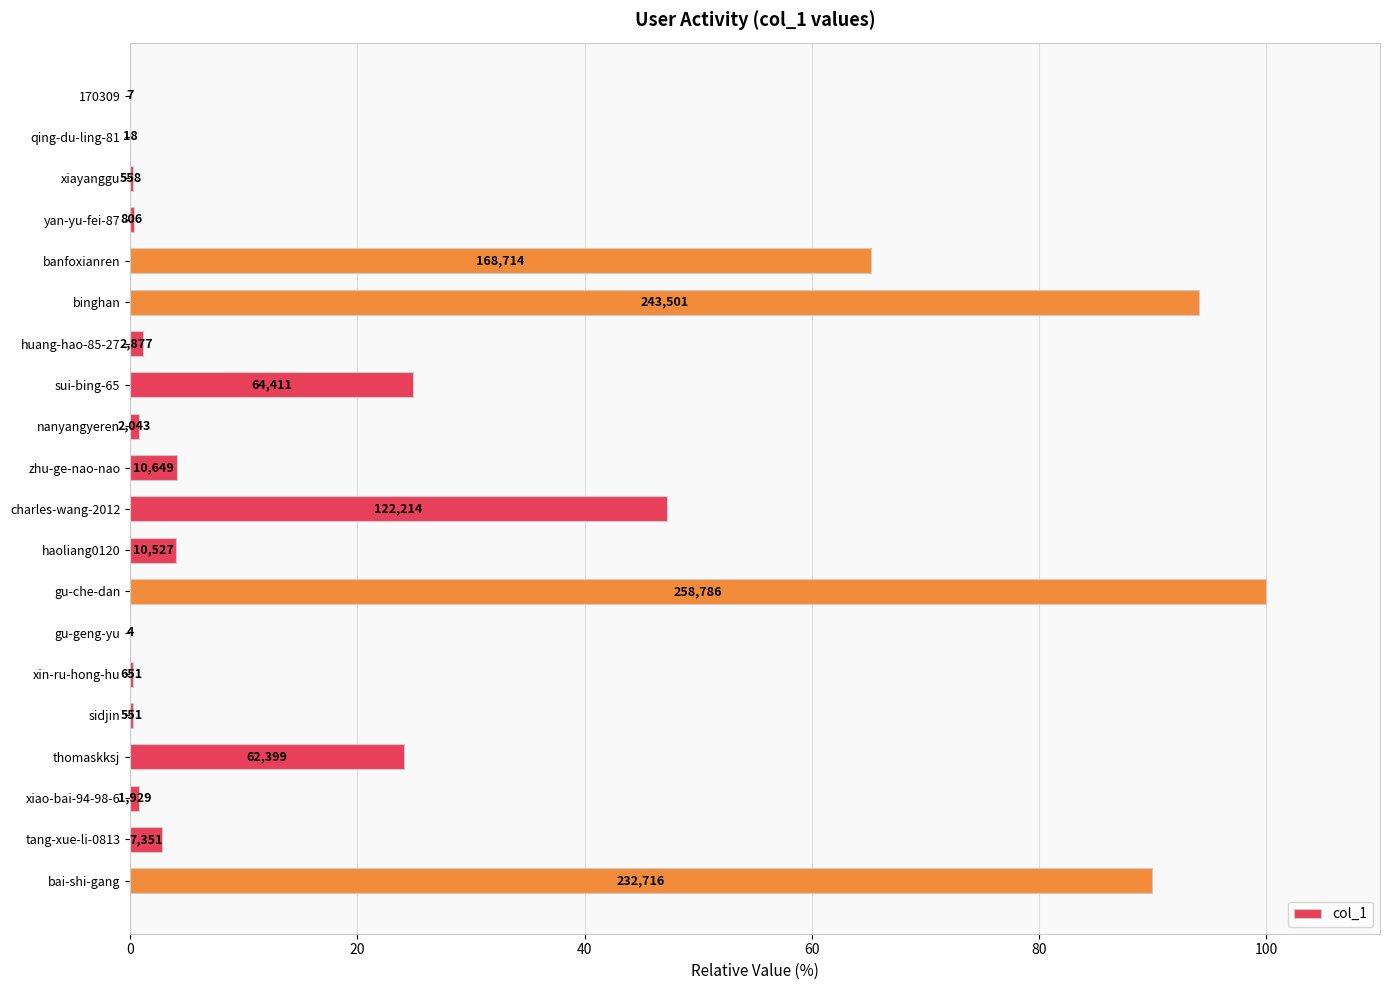

What is the sum of all values?

460.1